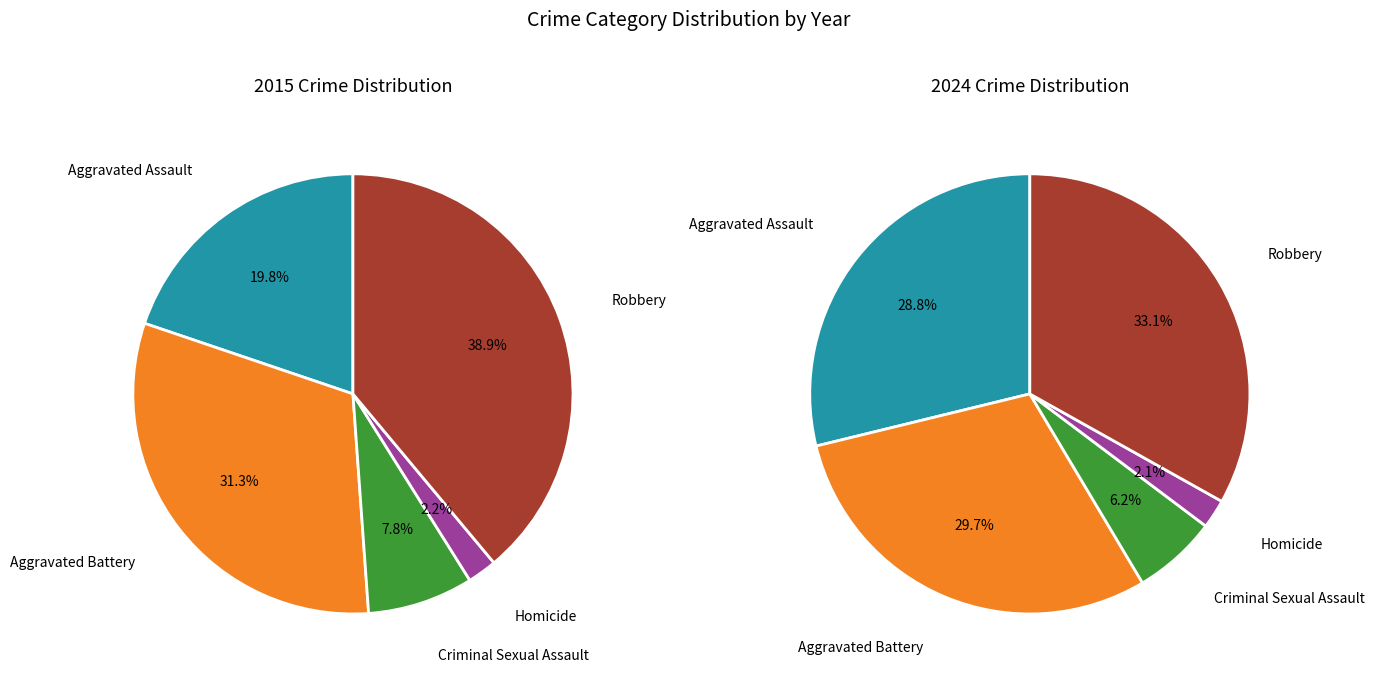

Which slice is the largest?

Robbery